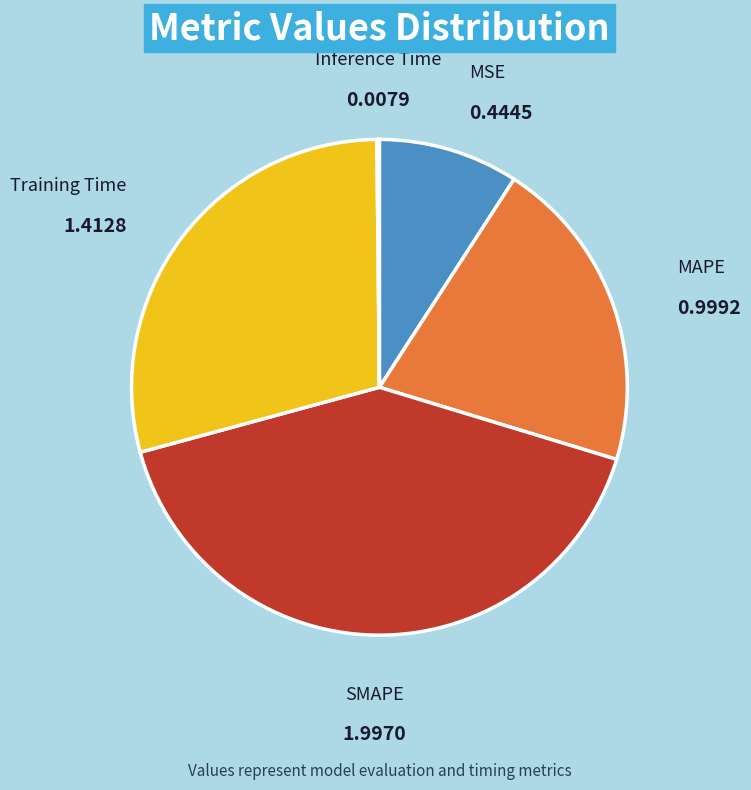

Does any single category account for the majority?

No